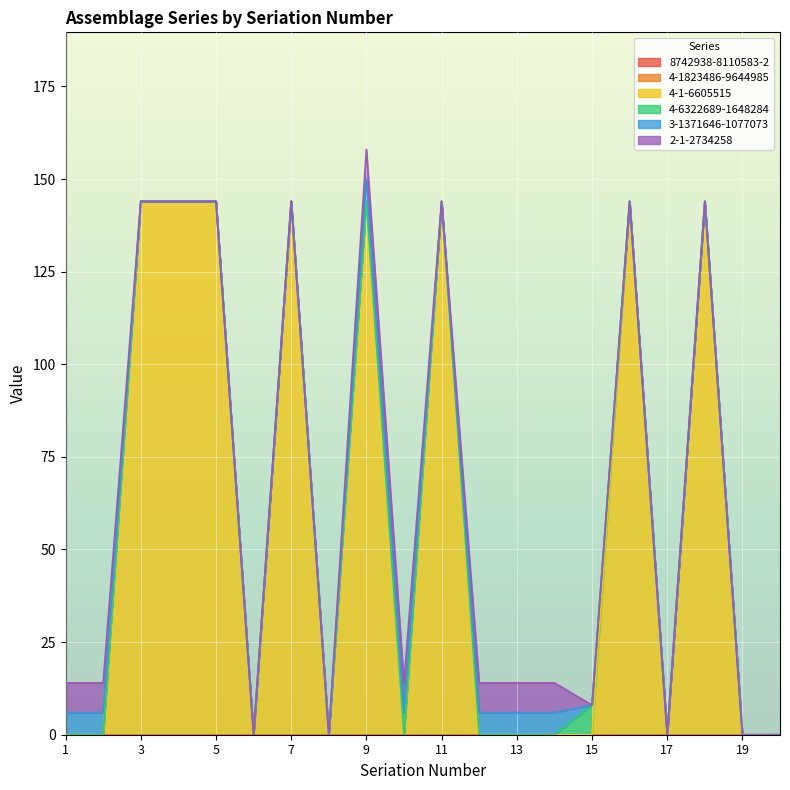

At which category is the sum across all series the highest?

9